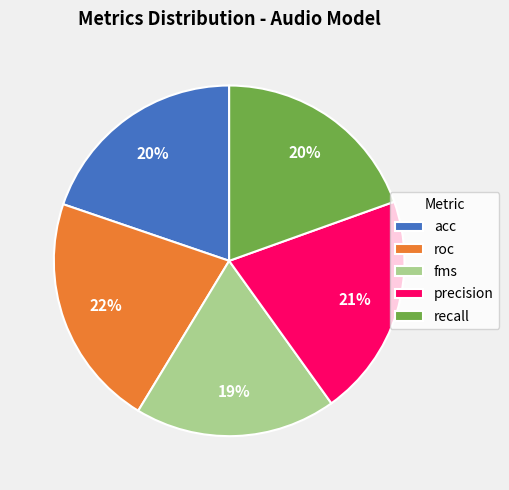

Is there any slice that represents more than half of the pie?

No